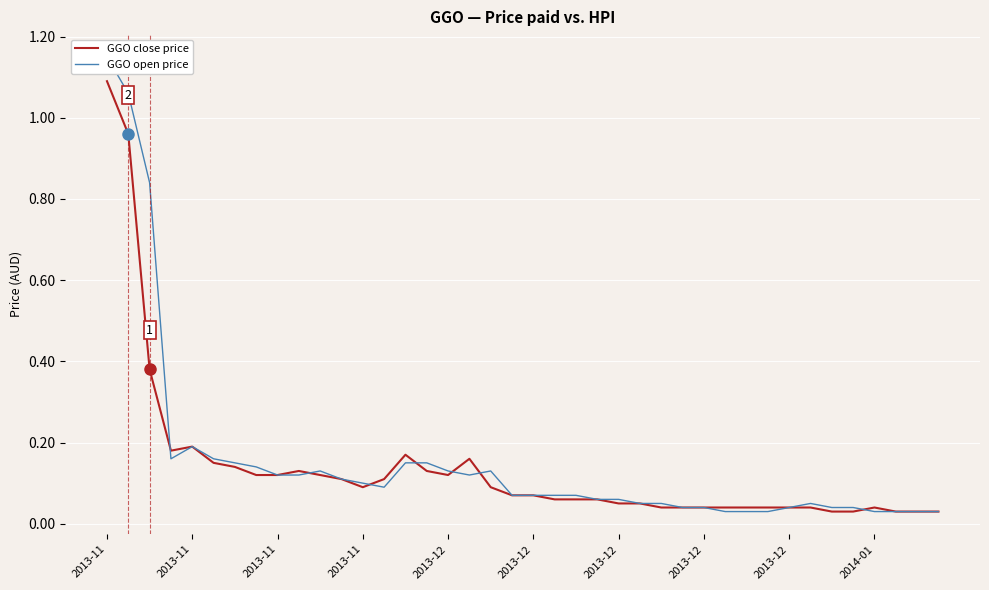

What is the maximum value for GGO open price?

1.1